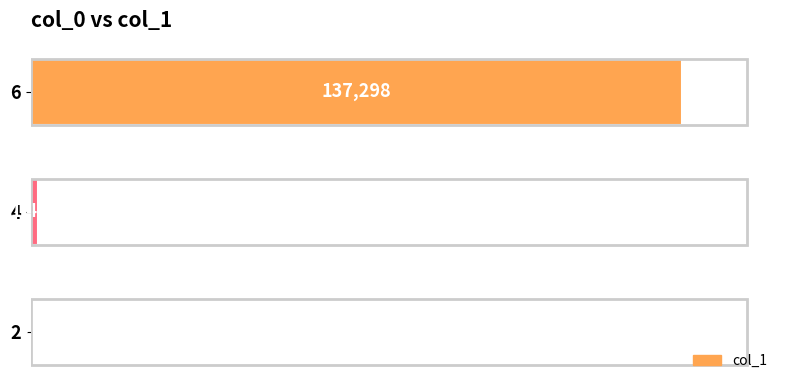

Approximately how many times larger is the value at 6 compared to 4?

92.3